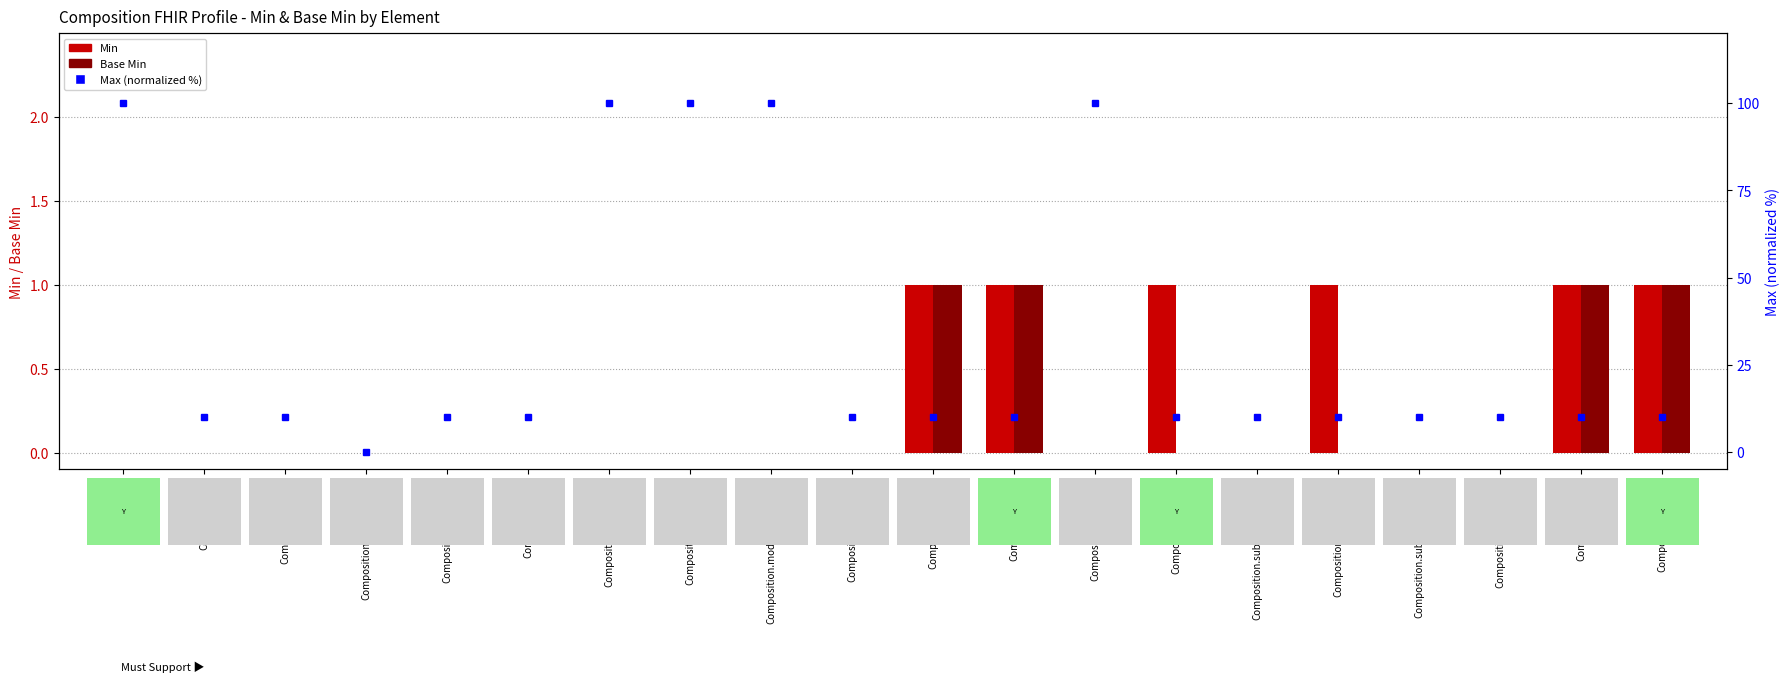

What is the difference between the maximum and second lowest values in the Max (normalized %) series?

90